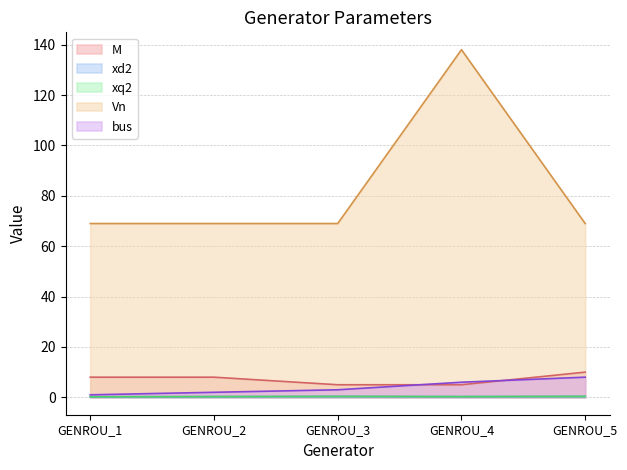

At which category is the sum across all series the highest?

GENROU_4